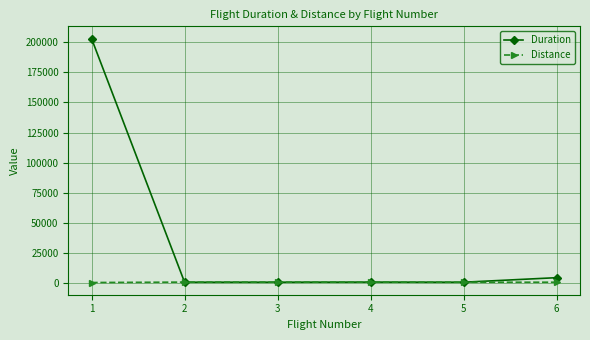

Rank the series by their maximum value, from lowest to highest.

Distance, Duration